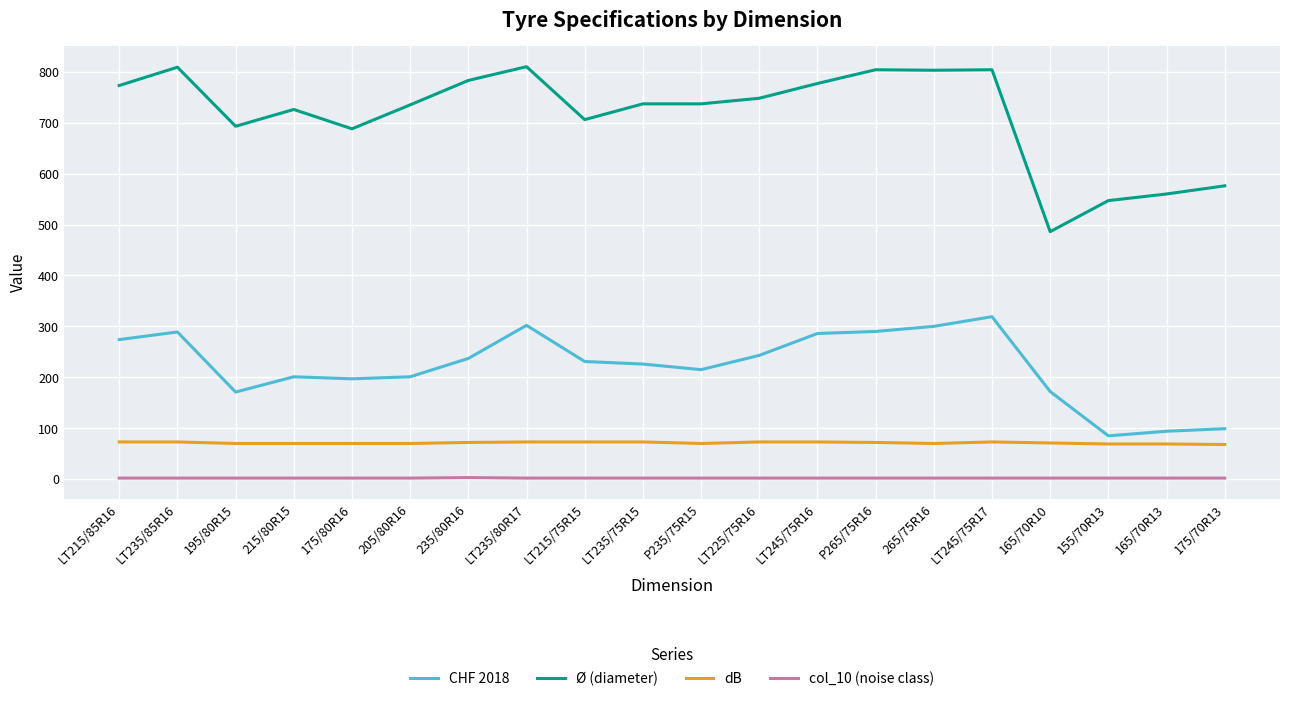

What is the maximum value shown in the chart?

810